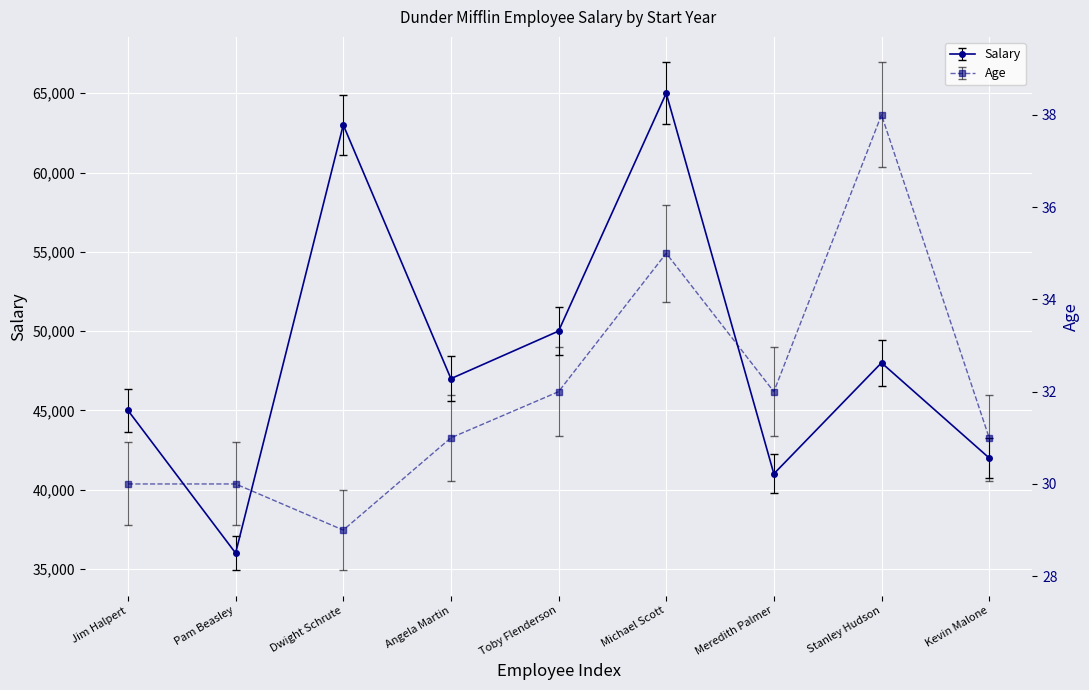

Is this an area chart (filled region under the line)?

No